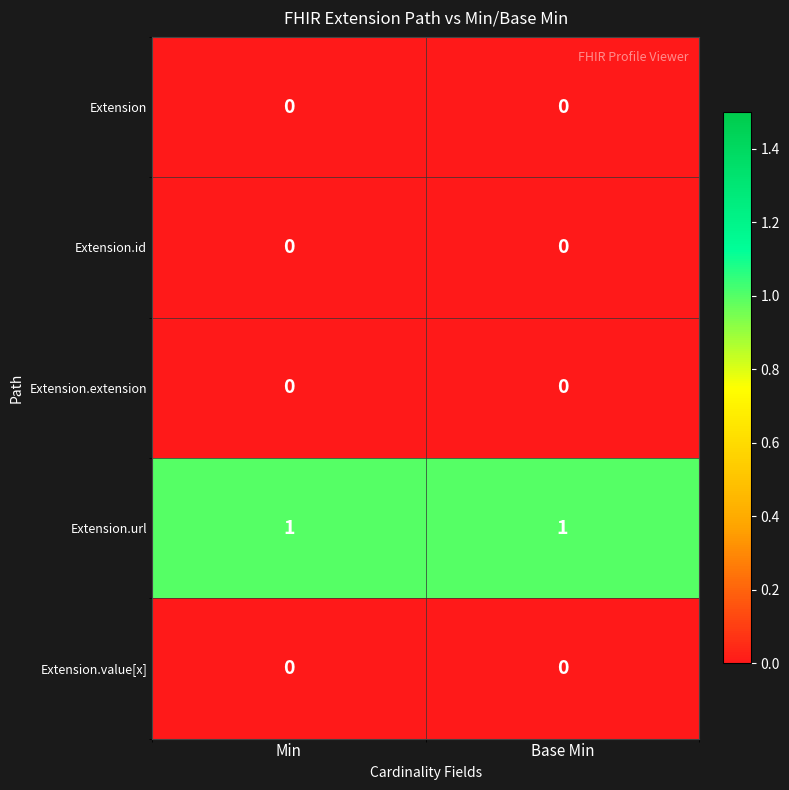

Count the number of categories in the chart.

2